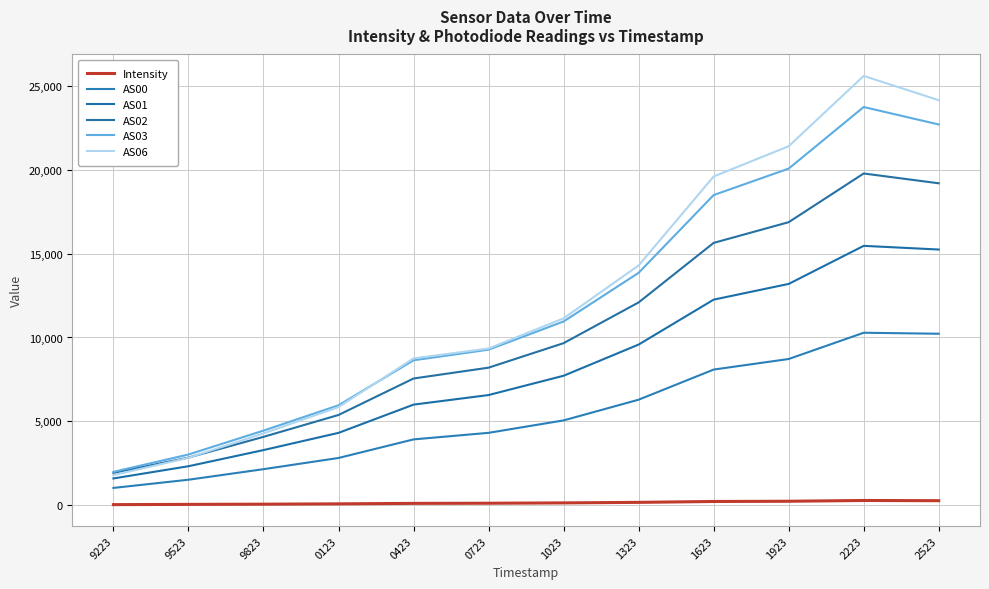

What is the spread (max minus min) of values at 0423?

8657.3